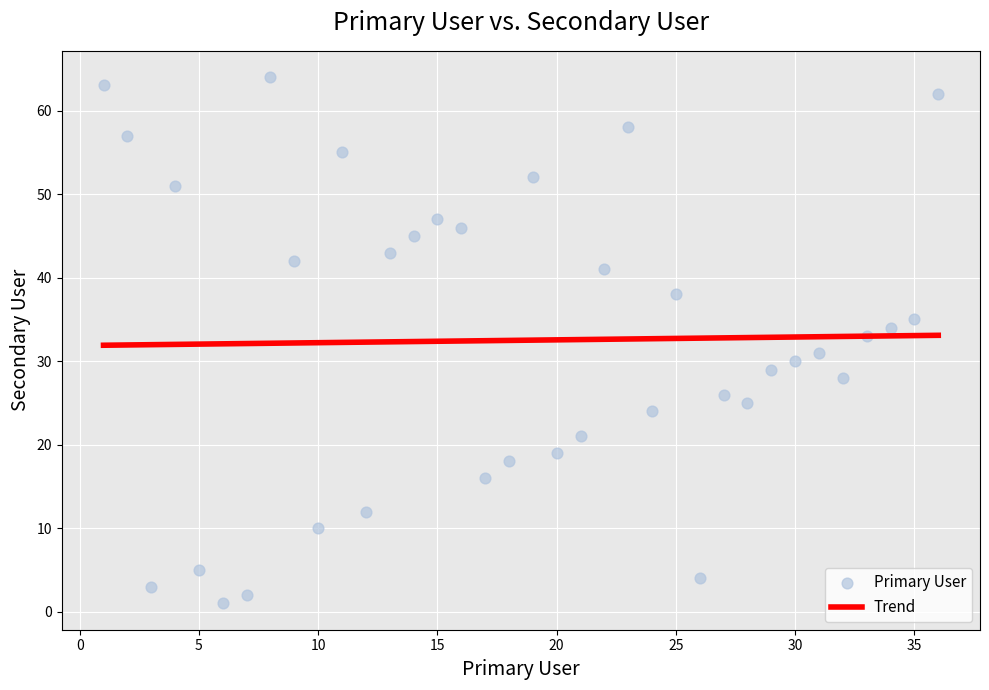

What is the range of X values (max minus min)?

35